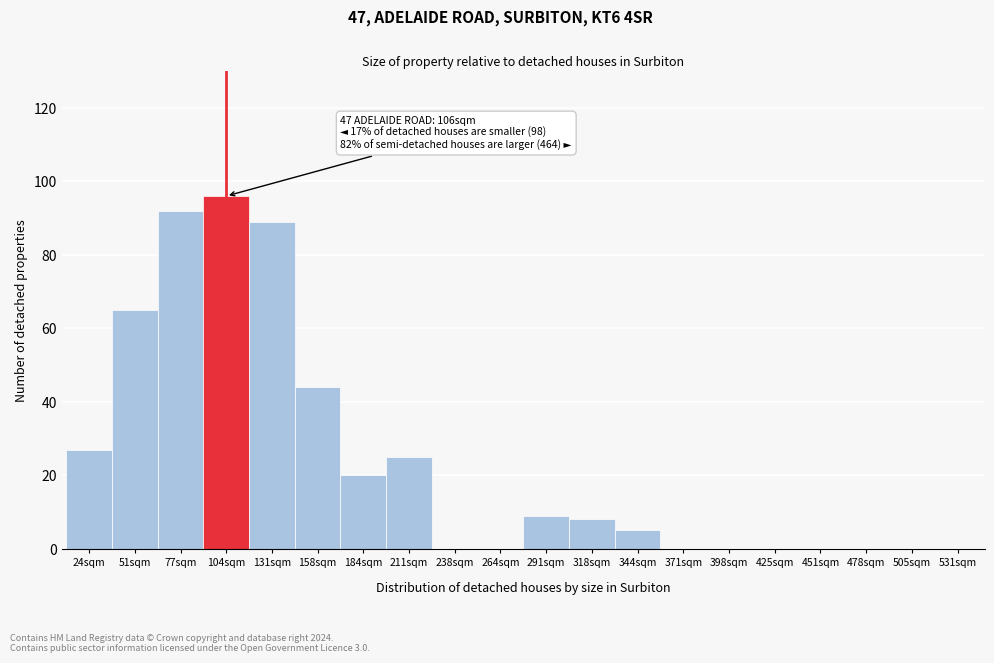

Reading right to left, transcribe all the data shown in this chart.

531sqm=0	505sqm=0	478sqm=0	451sqm=0	425sqm=0	398sqm=0	371sqm=0	344sqm=5	318sqm=8	291sqm=9	264sqm=0	238sqm=0	211sqm=25	184sqm=20	158sqm=44	131sqm=89	104sqm=96	77sqm=92	51sqm=65	24sqm=27